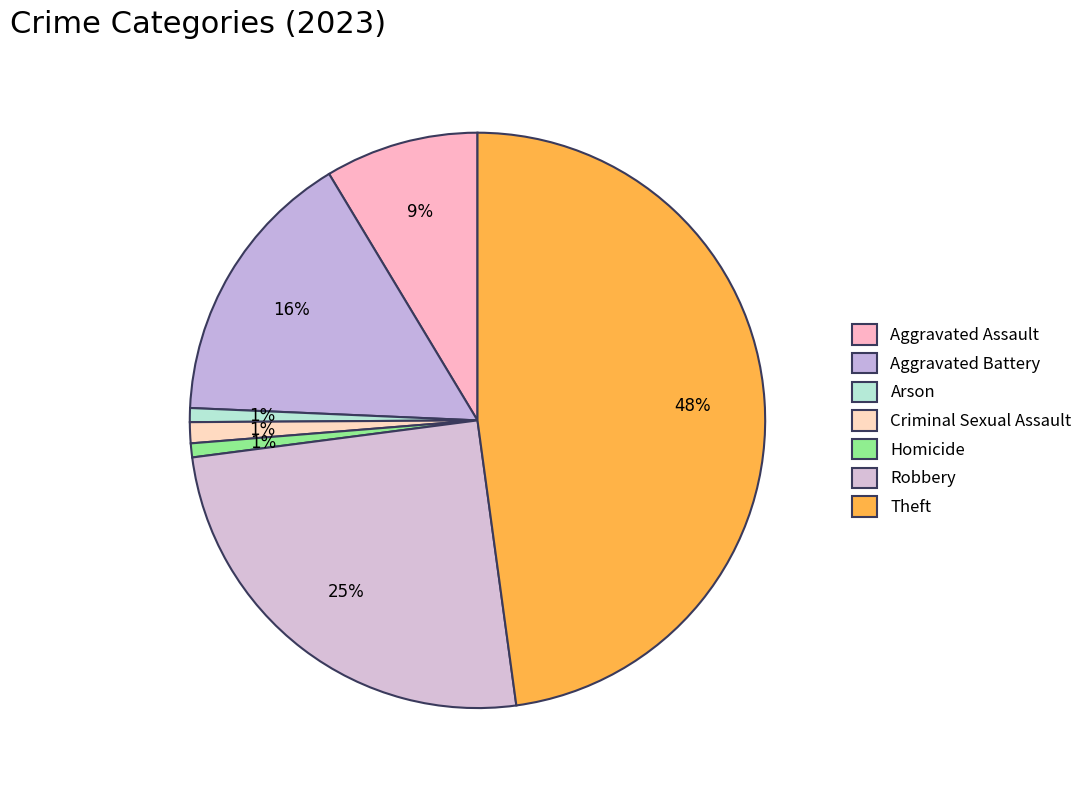

To the nearest percent, what percentage of the pie is Criminal Sexual Assault?

1%